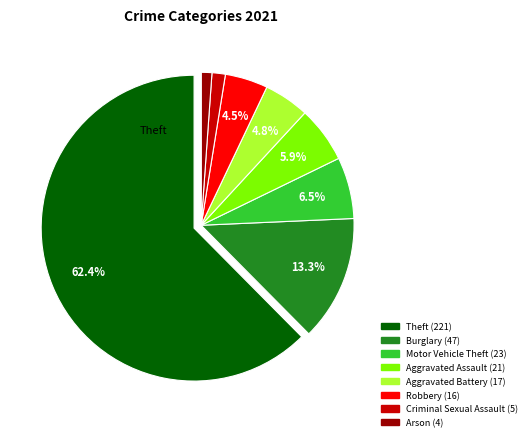

Is there any slice that represents more than half of the pie?

Yes